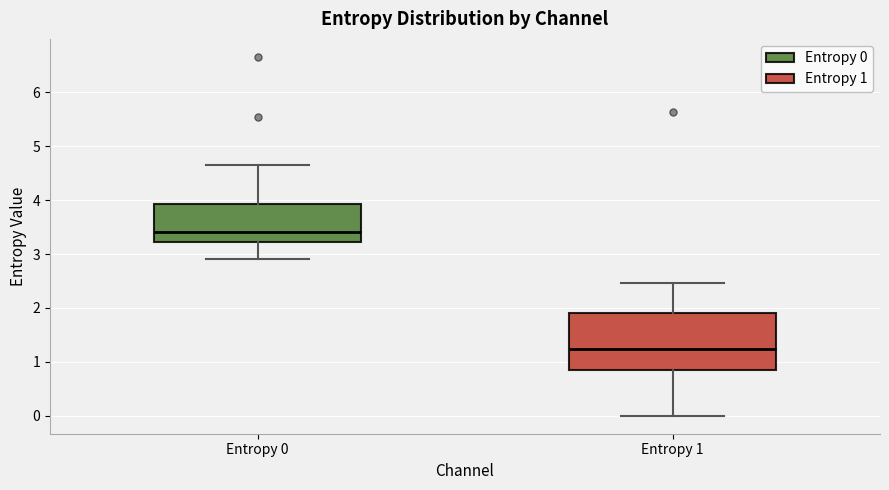

Where does the upper whisker of the box for Entropy 1 end on the y-axis? The values are not printed on the chart, so give them approximately, as read against the axis.

2.5